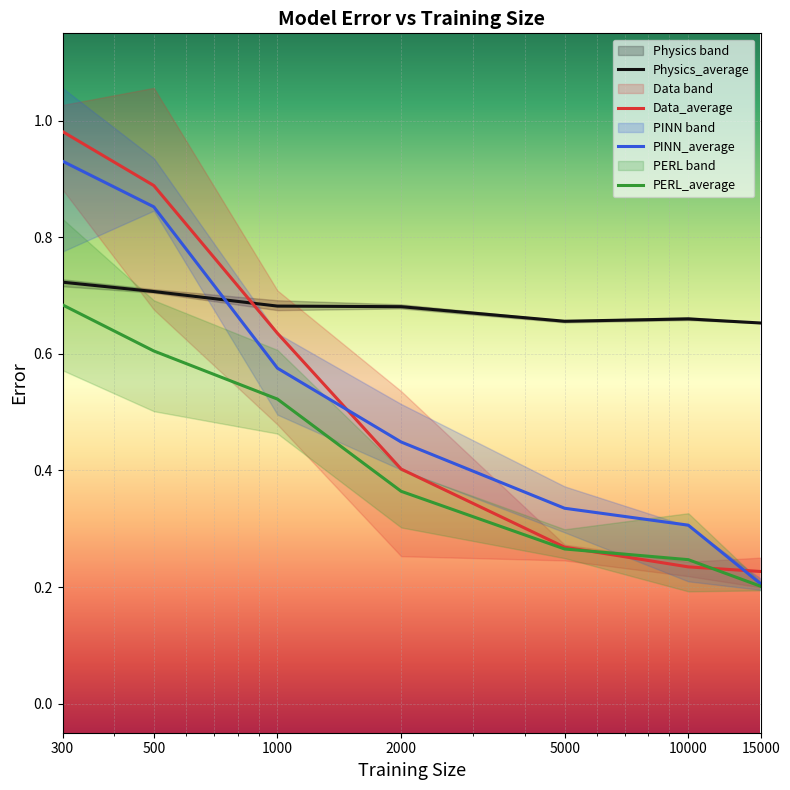

Which series changed the most between 300 and 500?

Data_average